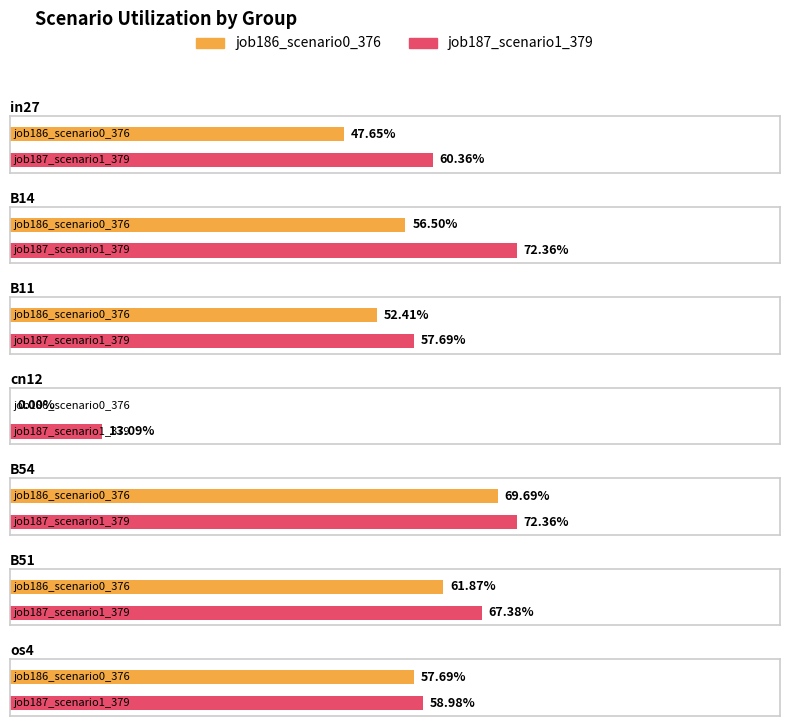

True or false: job186_scenario0_376 has a value of 0.5 at in27.

True